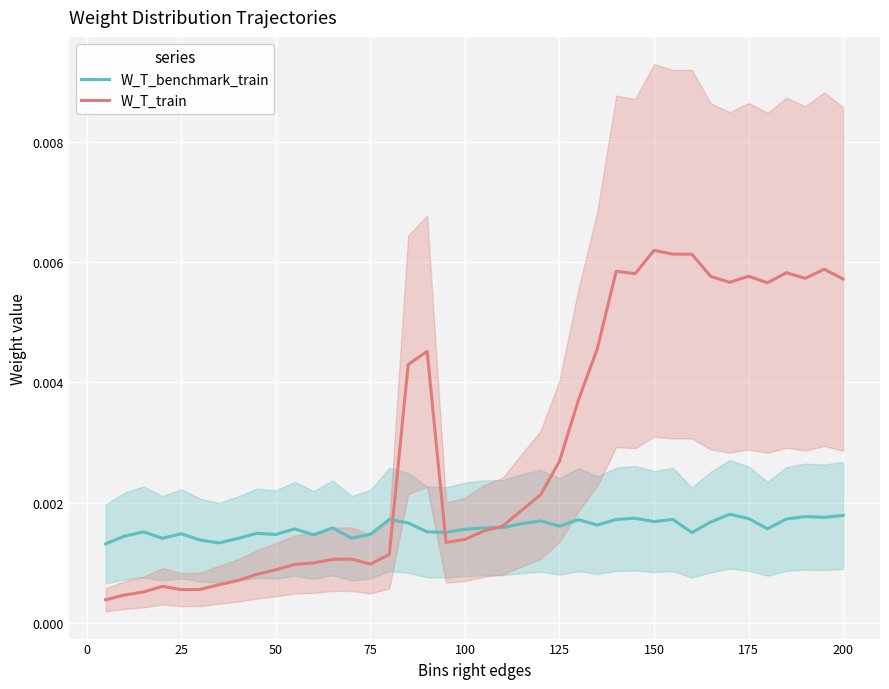

Does the chart display data point markers on the line(s)?

No